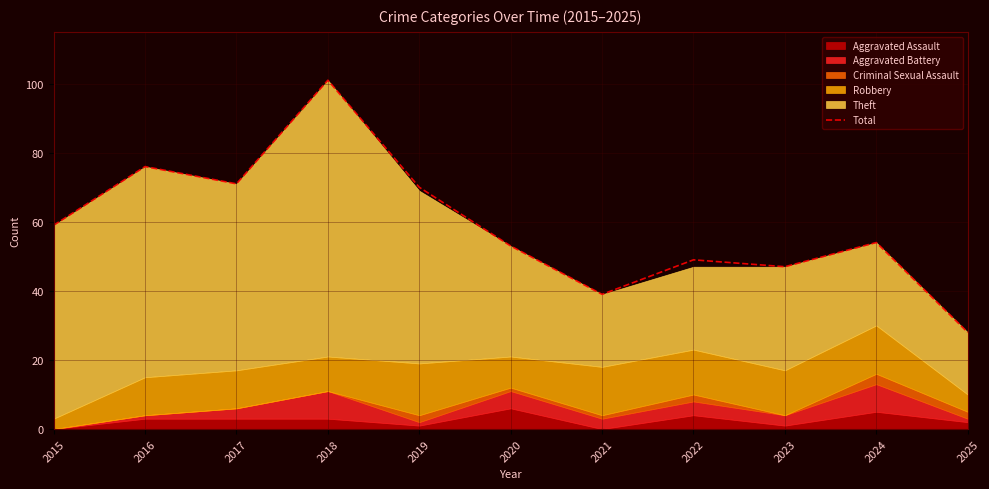

Reading left to right, extract all data points from this chart.

2015=59	2016=76	2017=71	2018=101	2019=70	2020=53	2021=39	2022=49	2023=47	2024=54	2025=28